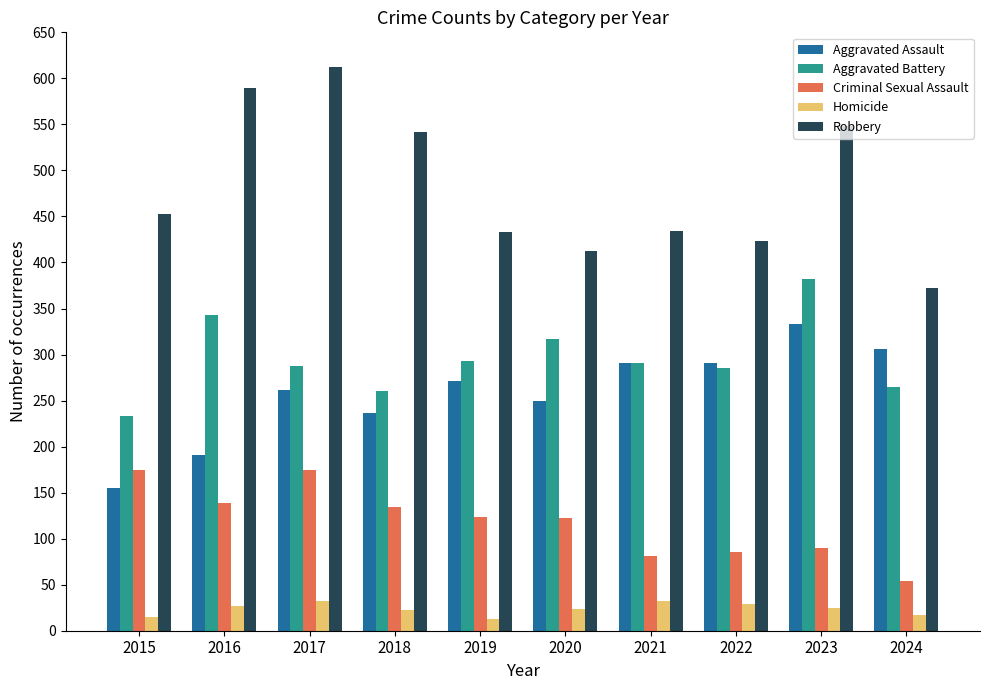

Is the value of Criminal Sexual Assault at 2020 greater than the value of Robbery at 2020?

No